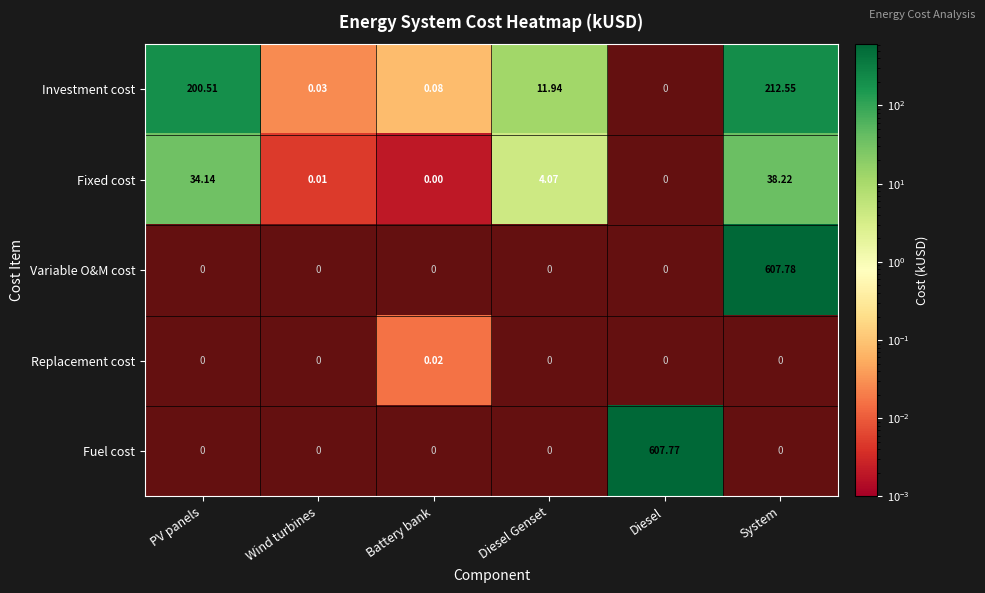

Is it true that Variable O&M cost equals 0.4 at Diesel Genset?

False